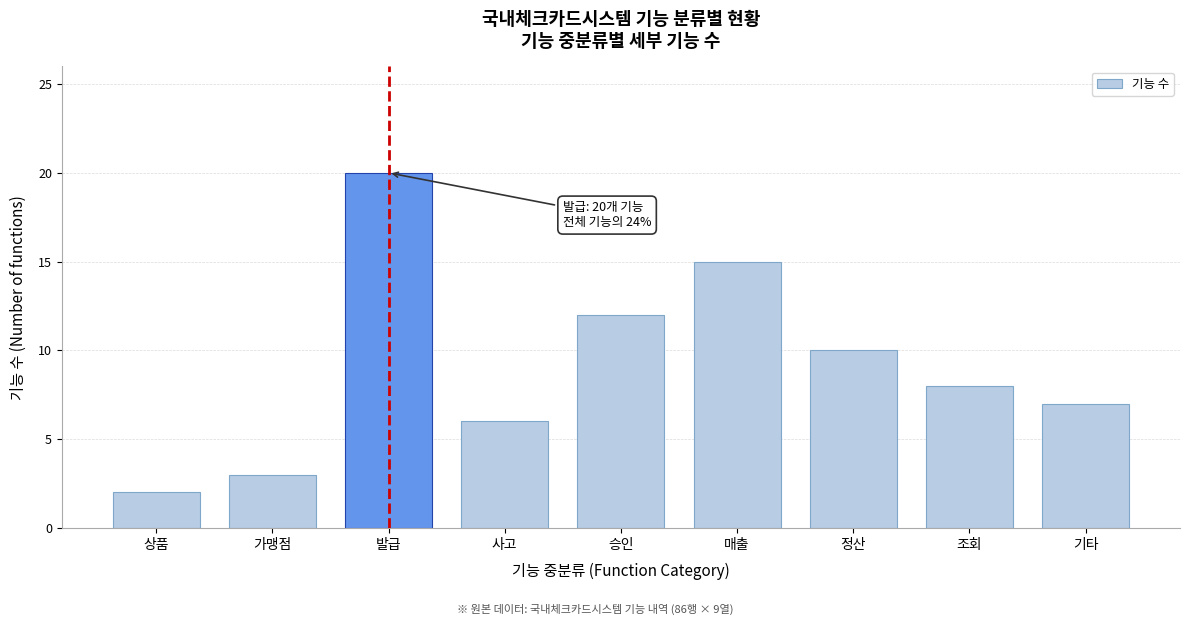

Reading left to right, list all the values displayed in this chart.

2	3	20	6	12	15	10	8	7